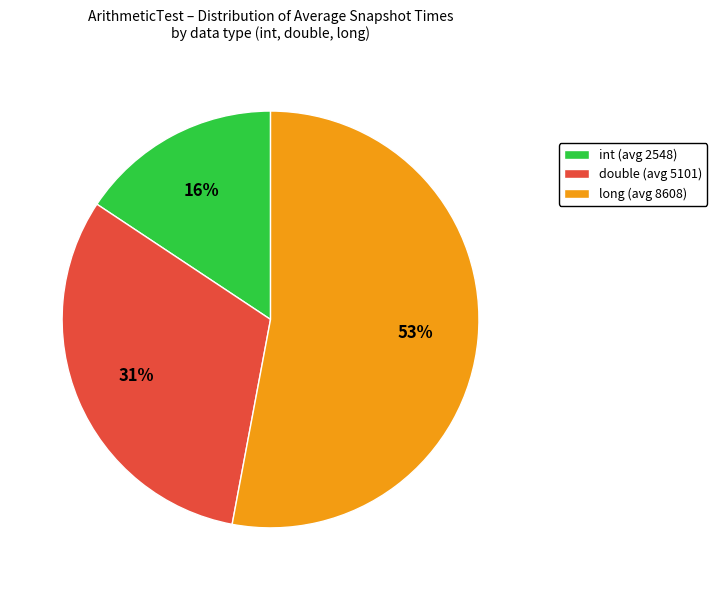

Do int (avg 2548) and long (avg 8608) together represent more than half of the pie?

Yes